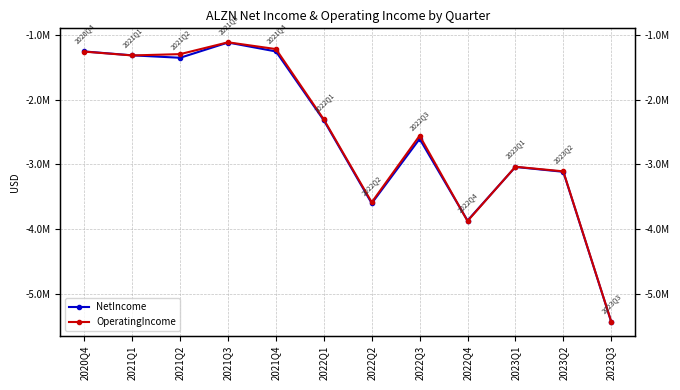

What is the total value across all series at 2022Q4?

-7738796